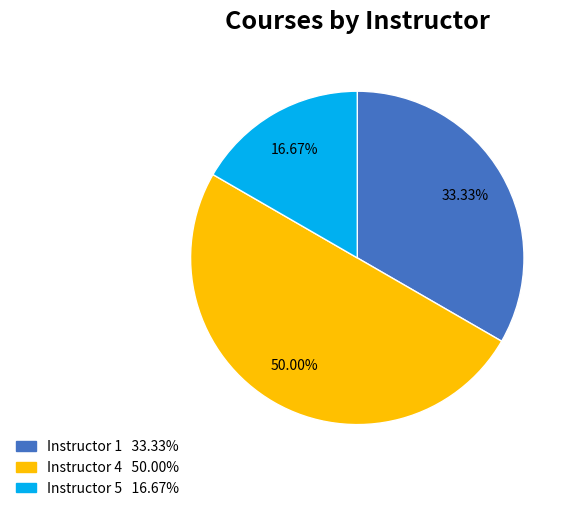

How many slices are in this pie chart?

3